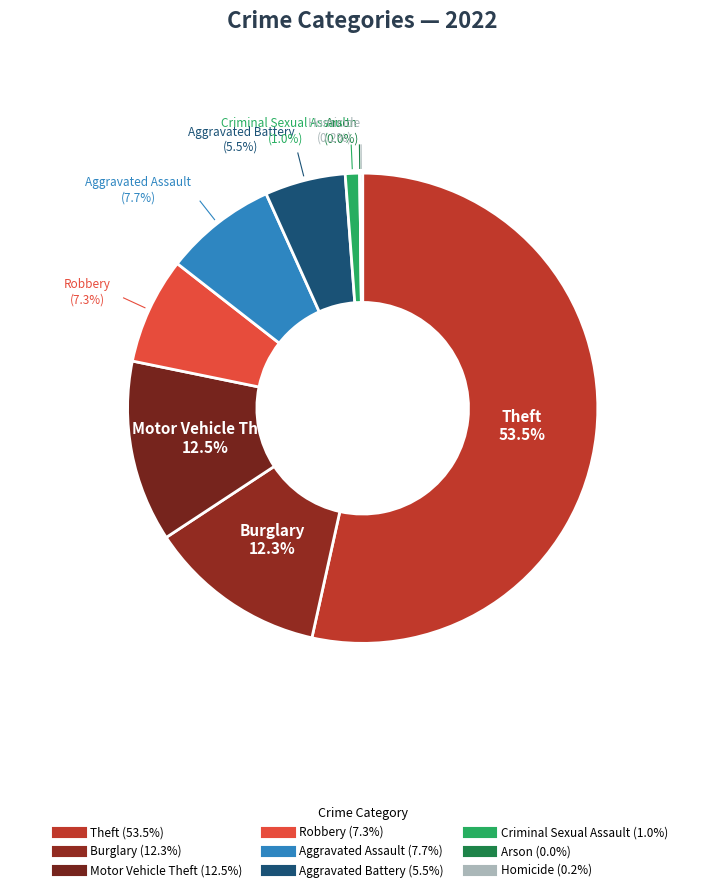

How many slices are in this pie chart?

9